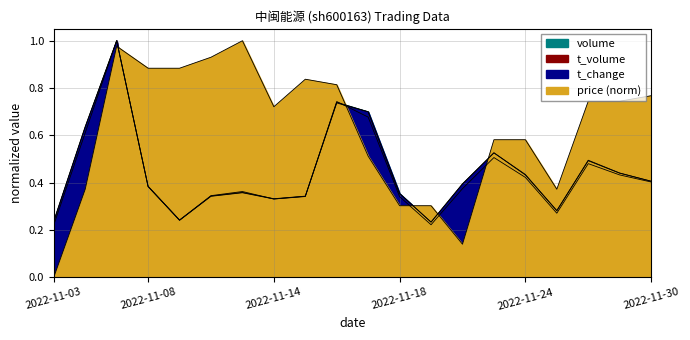

Reading right to left, transcribe all the data shown in this chart.

volume: 0.4	0.4	0.5	0.3	0.4	0.5	0.4	0.2	0.4	0.7	0.7	0.3	0.3	0.4	0.3	0.2	0.4	1.0	0.6	0.2
t_volume: 0.4	0.4	0.5	0.3	0.4	0.5	0.4	0.2	0.3	0.7	0.7	0.3	0.3	0.4	0.3	0.2	0.4	1.0	0.6	0.2
t_change: 0.4	0.4	0.5	0.3	0.4	0.5	0.4	0.2	0.4	0.7	0.7	0.3	0.3	0.4	0.3	0.2	0.4	1.0	0.6	0.2
price: 0.8	0.7	0.7	0.4	0.6	0.6	0.1	0.3	0.3	0.5	0.8	0.8	0.7	1.0	0.9	0.9	0.9	1.0	0.4	0.0